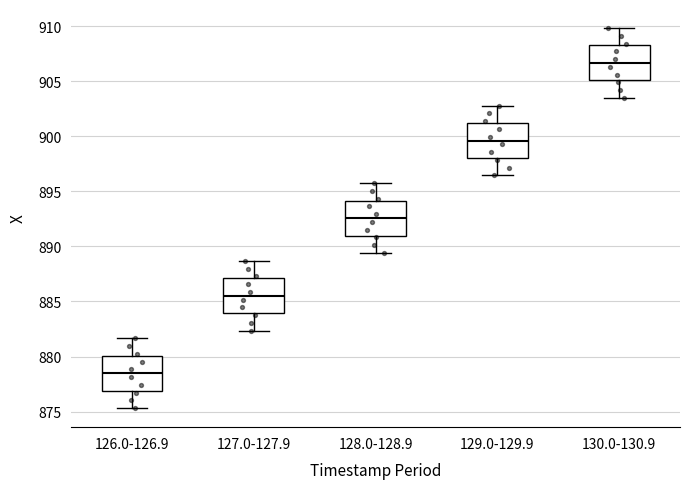

Which box's median line is the highest?

130.0-130.9